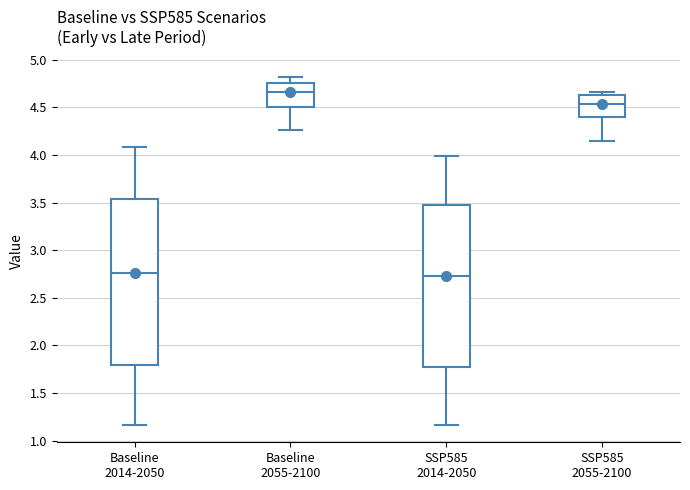

Reading left to right, read every box against the y-axis: the position of its median line, the range the box covers, and the ends of its whiskers. The values are not printed on the chart, so give them approximately, as read against the axis.

Baseline 2014-2050: median 2.75, box 1.80 to 3.55, whiskers 1.15 to 4.10
Baseline 2055-2100: median 4.65, box 4.50 to 4.75, whiskers 4.25 to 4.80
SSP585 2014-2050: median 2.75, box 1.75 to 3.45, whiskers 1.15 to 4.00
SSP585 2055-2100: median 4.55, box 4.40 to 4.65, whiskers 4.15 to 4.65 (just above the box's upper edge)